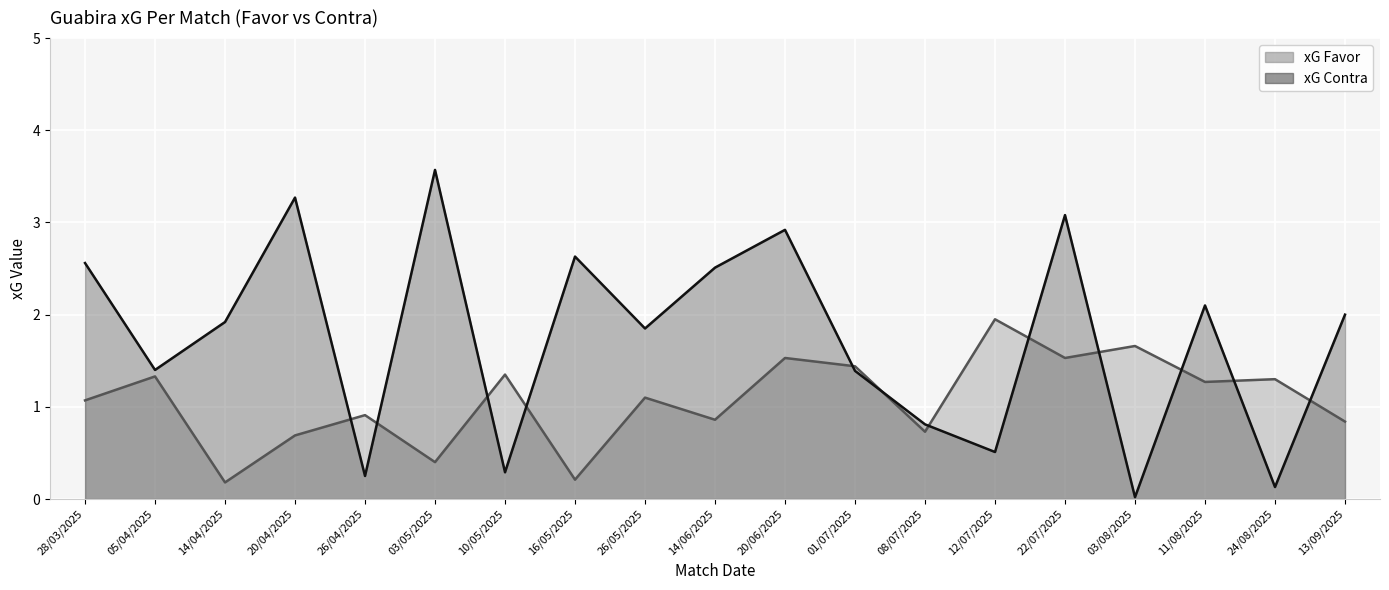

Rank the series by their maximum value, from lowest to highest.

xG Favor, xG Contra